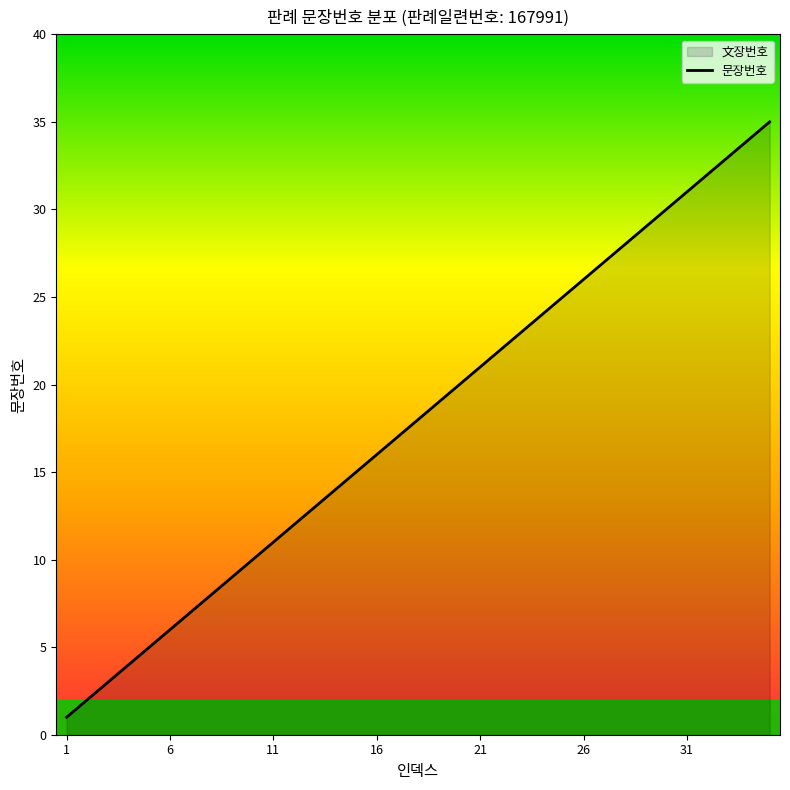

What is the greatest value displayed?

35